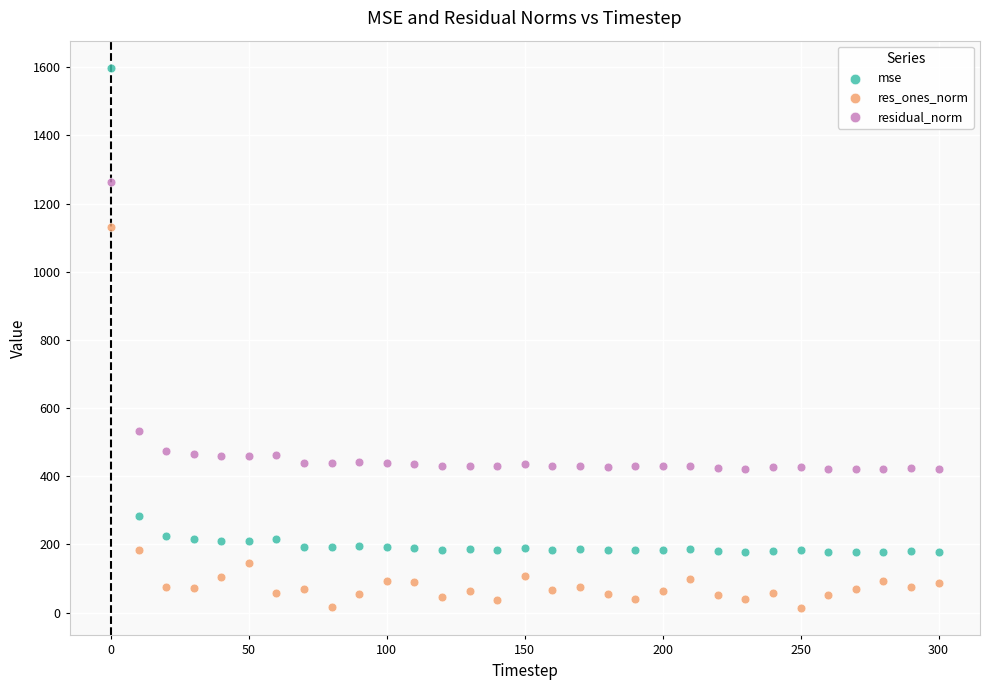

Across all data points, what is the range of X values (max minus min)?

300.0